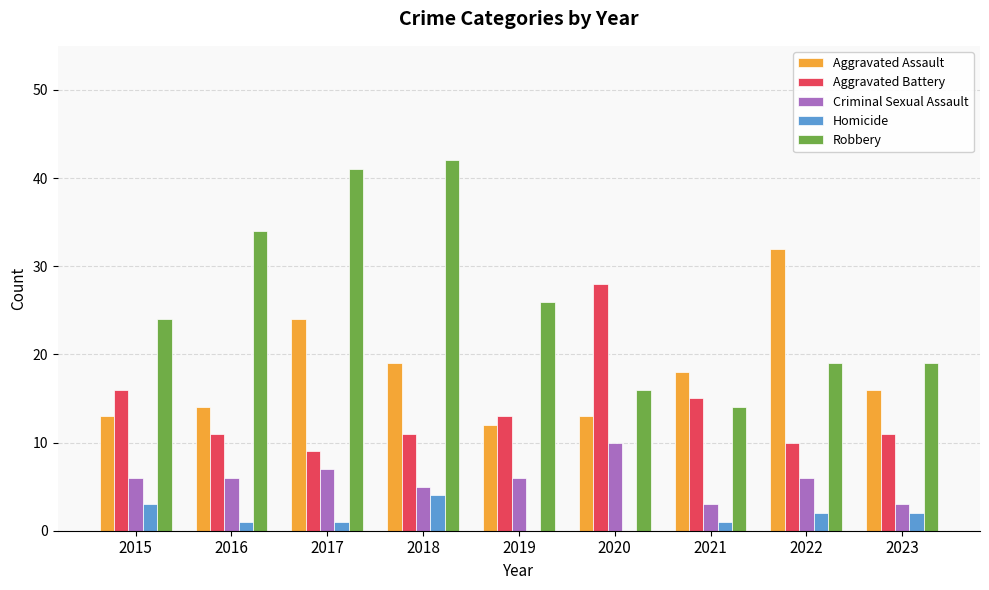

The Aggravated Assault series shows 36 at 2017. True or false?

False